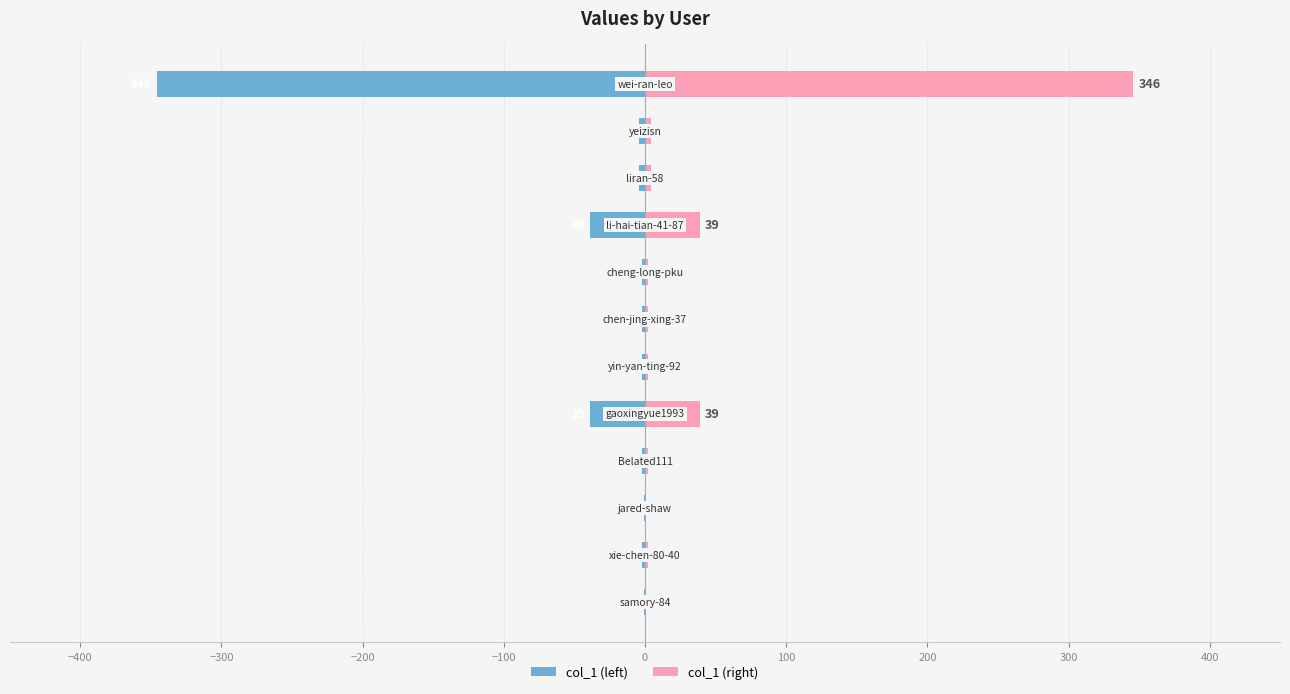

Which series has the largest range (max minus min)?

col_1 (left)